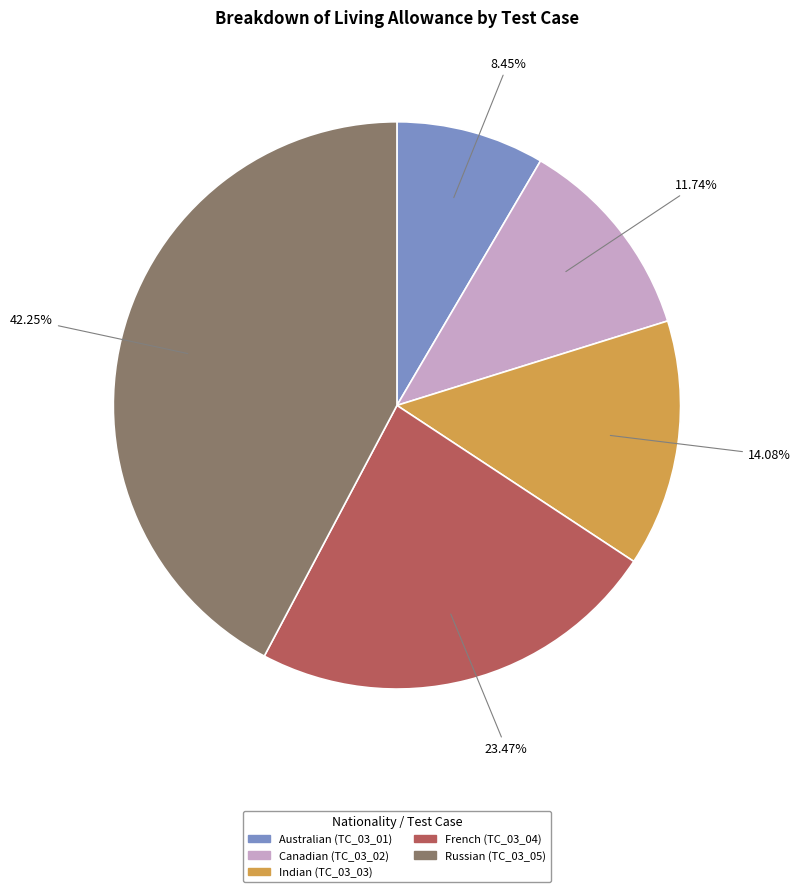

Is there any slice that represents more than half of the pie?

No